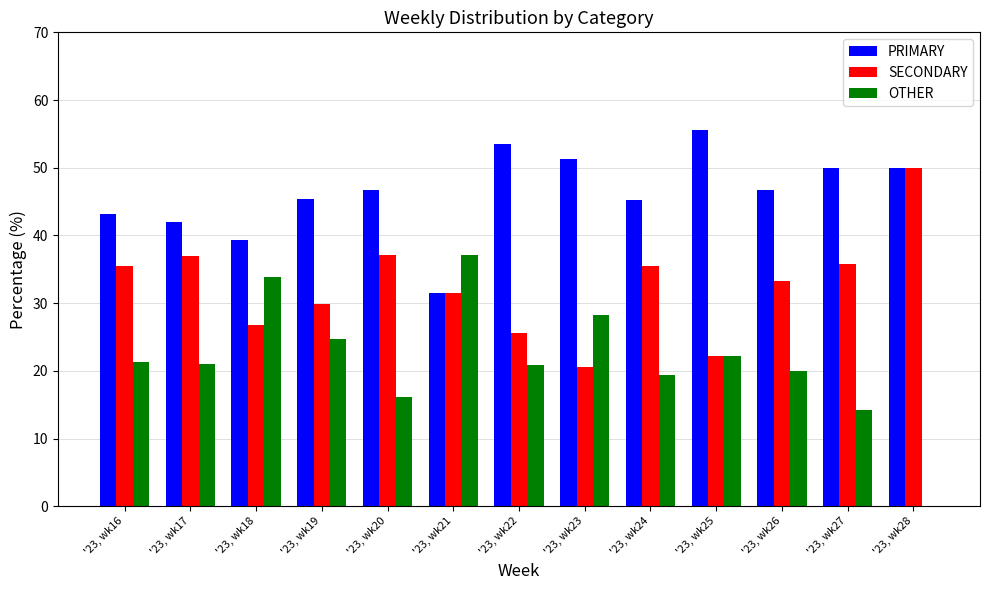

Is it true that PRIMARY equals 53.5 at '23, wk22?

True